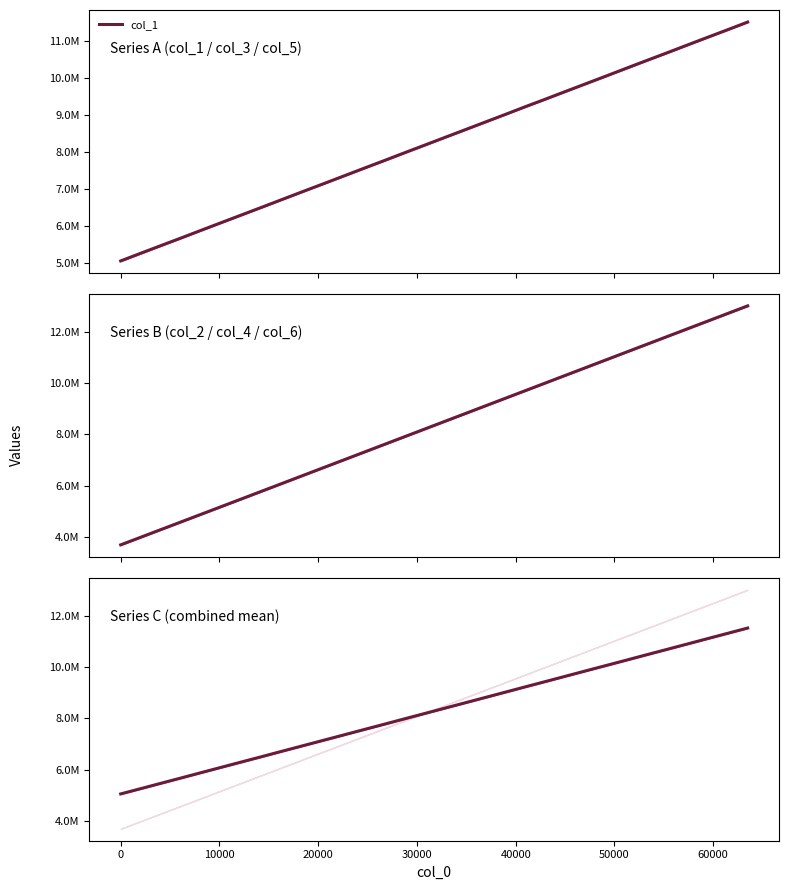

At how many categories does at least one series exceed 10438807?

9